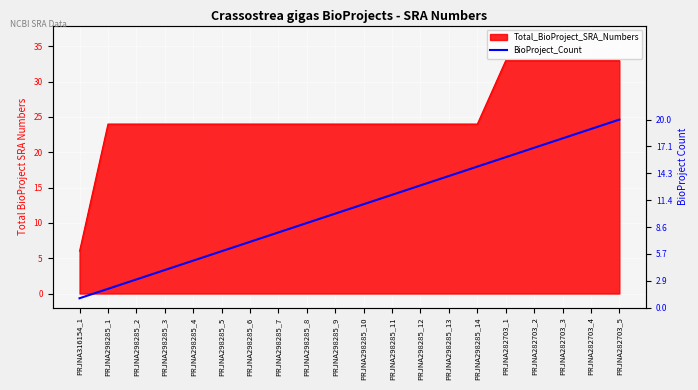

What is the label of the 18th point from the right?

PRJNA298285_2